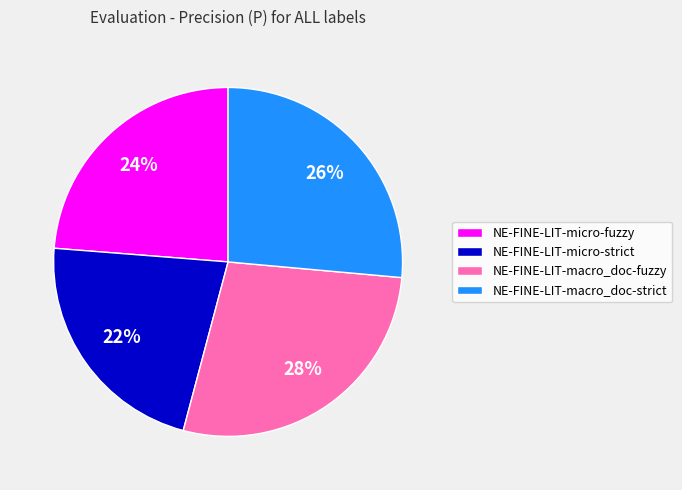

Does NE-FINE-LIT-micro-fuzzy represent more than half of the total?

No